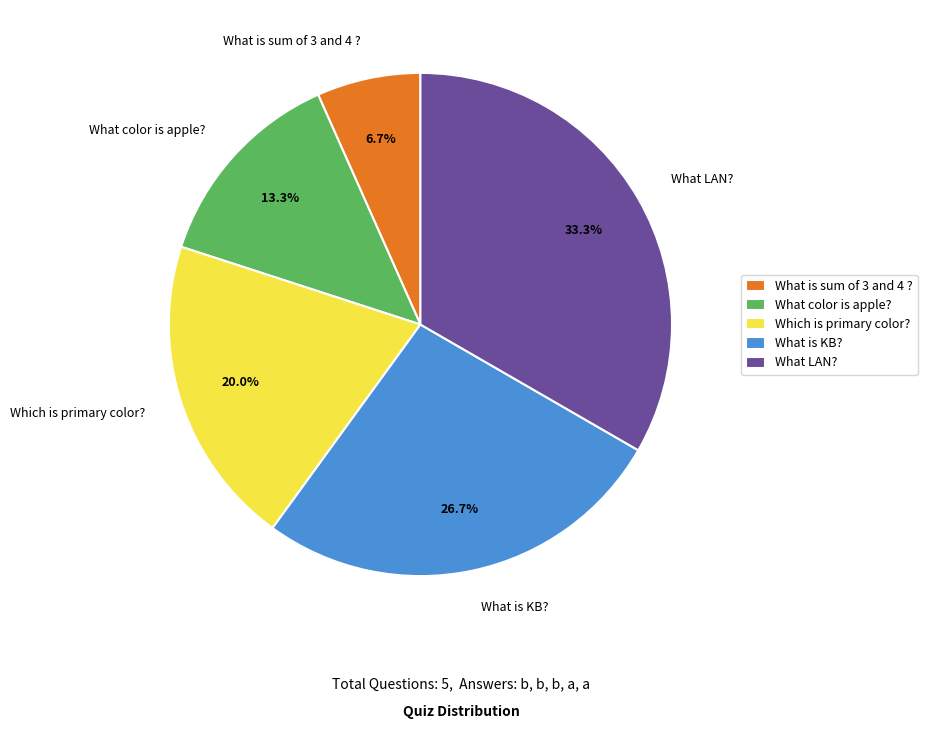

Rank the categories by value from lowest to highest.

What is sum of 3 and 4 ?, What color is apple?, Which is primary color?, What is KB?, What LAN?